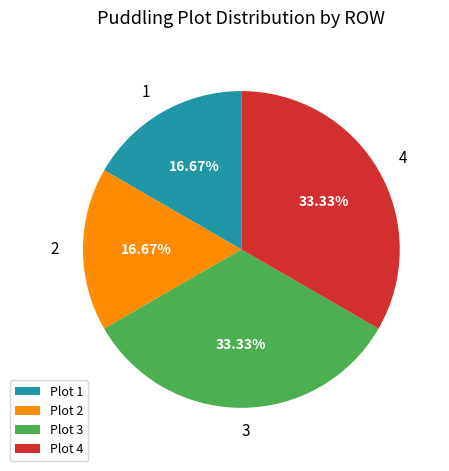

Is there a majority slice in this chart?

No